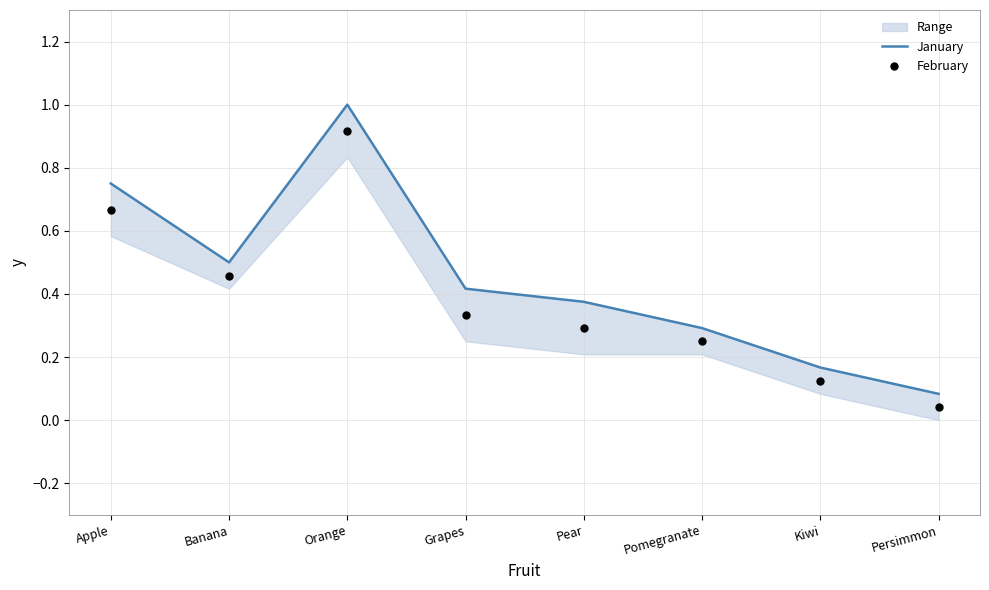

At which category is the sum across all series the highest?

Orange